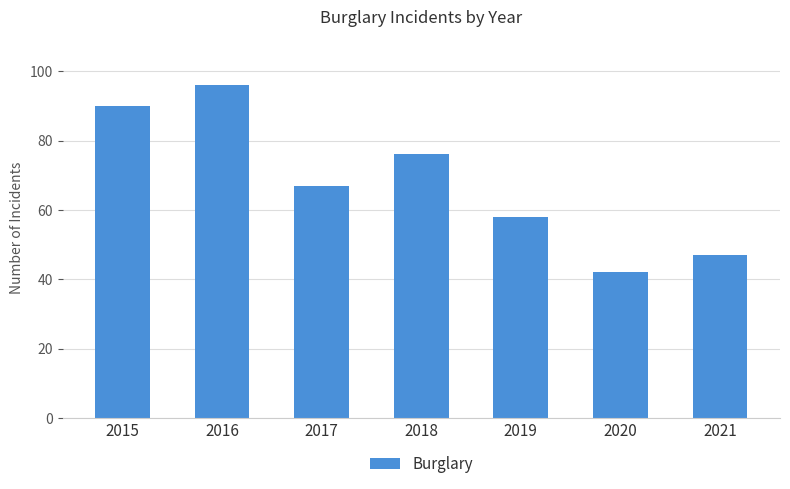

The chart shows a value of 47 at 2021. True or false?

True